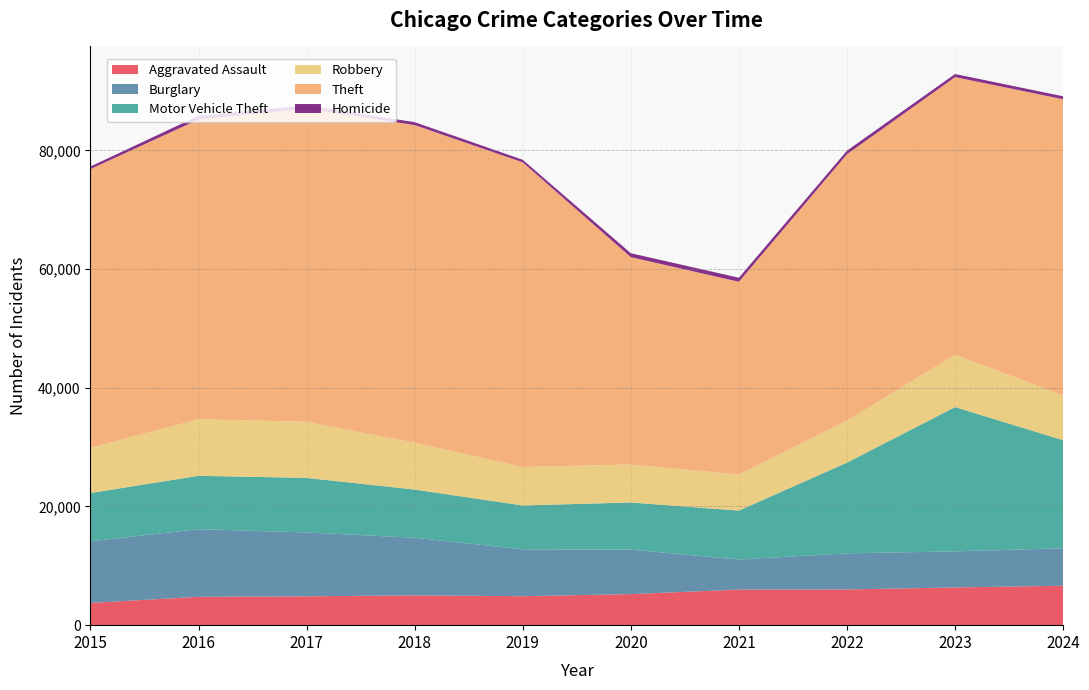

Reading left to right, extract all data points from this chart.

Aggravated Assault: 2015=3746	2016=4776	2017=4862	2018=5026	2019=4880	2020=5236	2021=5997	2022=6014	2023=6359	2024=6645
Burglary: 2015=10378	2016=11404	2017=10757	2018=9701	2019=7901	2020=7487	2021=5065	2022=6092	2023=6073	2024=6313
Motor Vehicle Theft: 2015=8137	2016=8984	2017=9189	2018=8120	2019=7388	2020=7944	2021=8243	2022=15279	2023=24309	2024=18206
Robbery: 2015=7634	2016=9530	2017=9461	2018=7889	2019=6479	2020=6405	2021=6075	2022=7071	2023=8829	2024=7551
Theft: 2015=46958	2016=50506	2017=52738	2018=53520	2019=51335	2020=34937	2021=32478	2022=44891	2023=46772	2024=49895
Homicide: 2015=422	2016=623	2017=587	2018=492	2019=427	2020=657	2021=677	2022=598	2023=521	2024=496